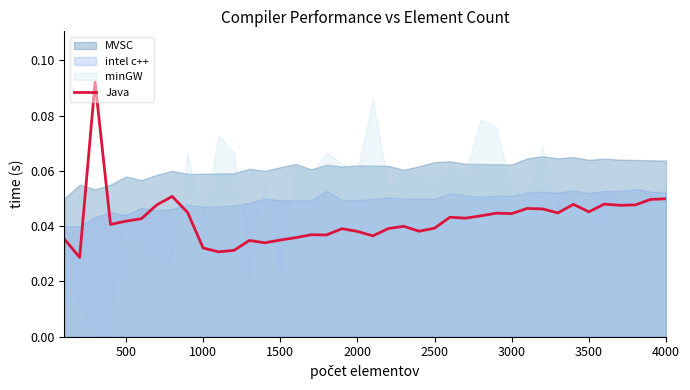

What is the maximum value shown in the chart?

0.1